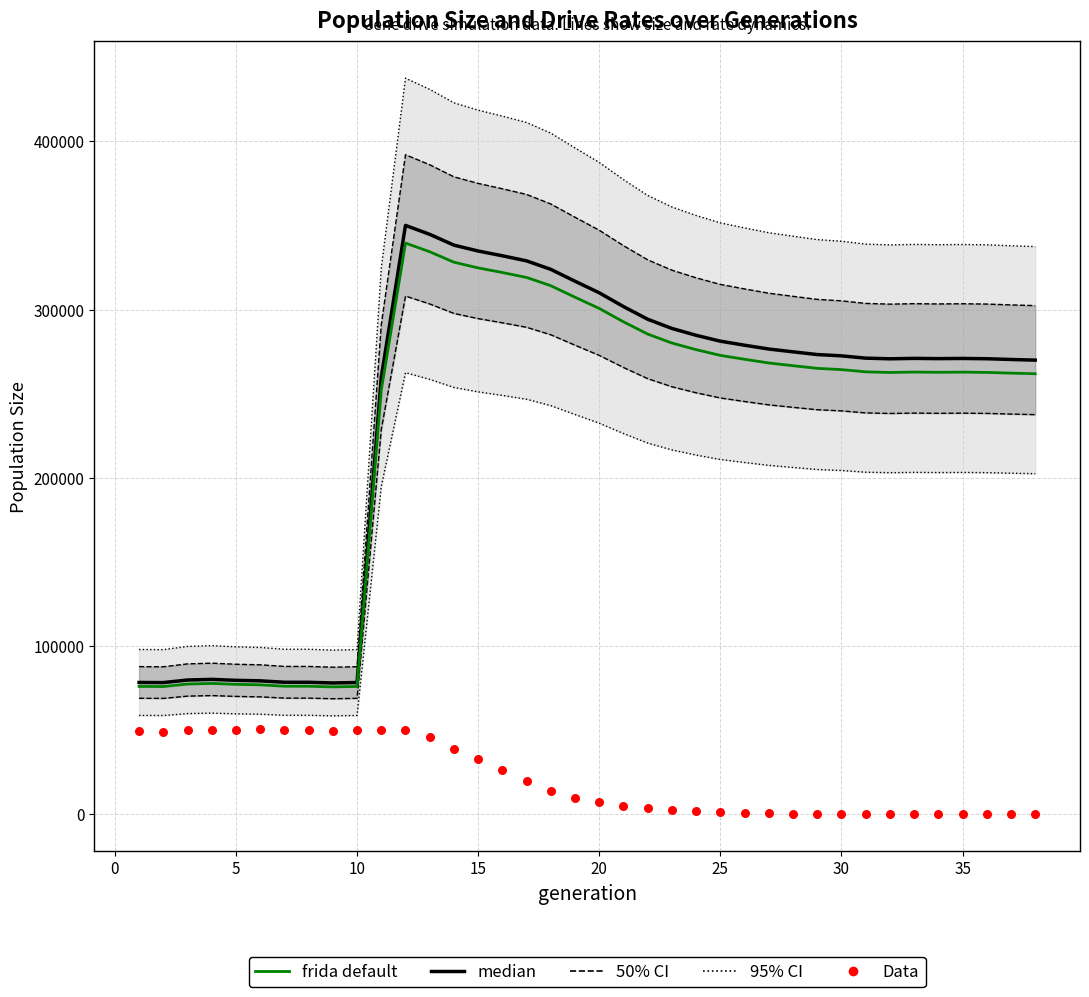

Is the value of frida default at 0 greater than the value of 95% CI at 11?

No